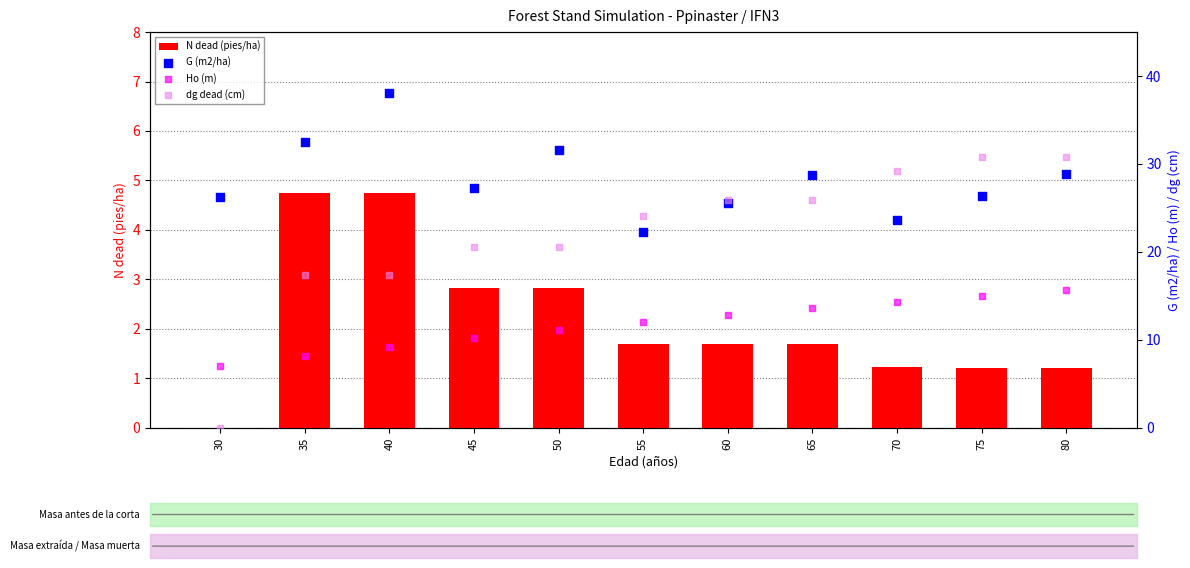

Is the value of Ho (m) at 45 greater than the value of G (m2/ha) at 55?

No